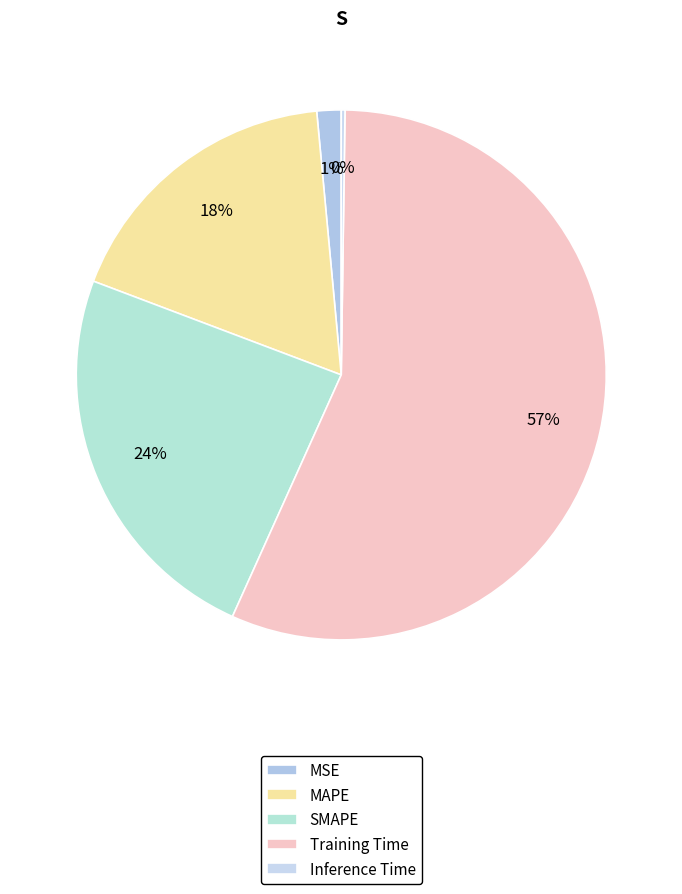

Rank the categories by value from highest to lowest.

Training Time, SMAPE, MAPE, MSE, Inference Time